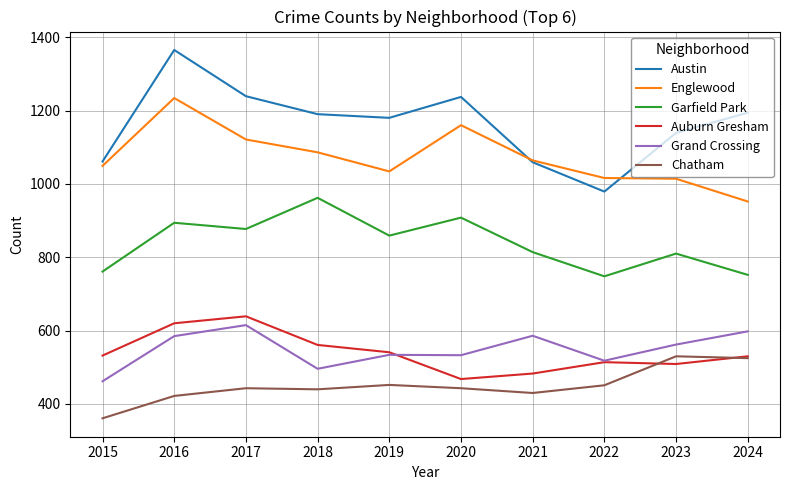

True or false: Grand Crossing has a value of 462 at 2015.

True